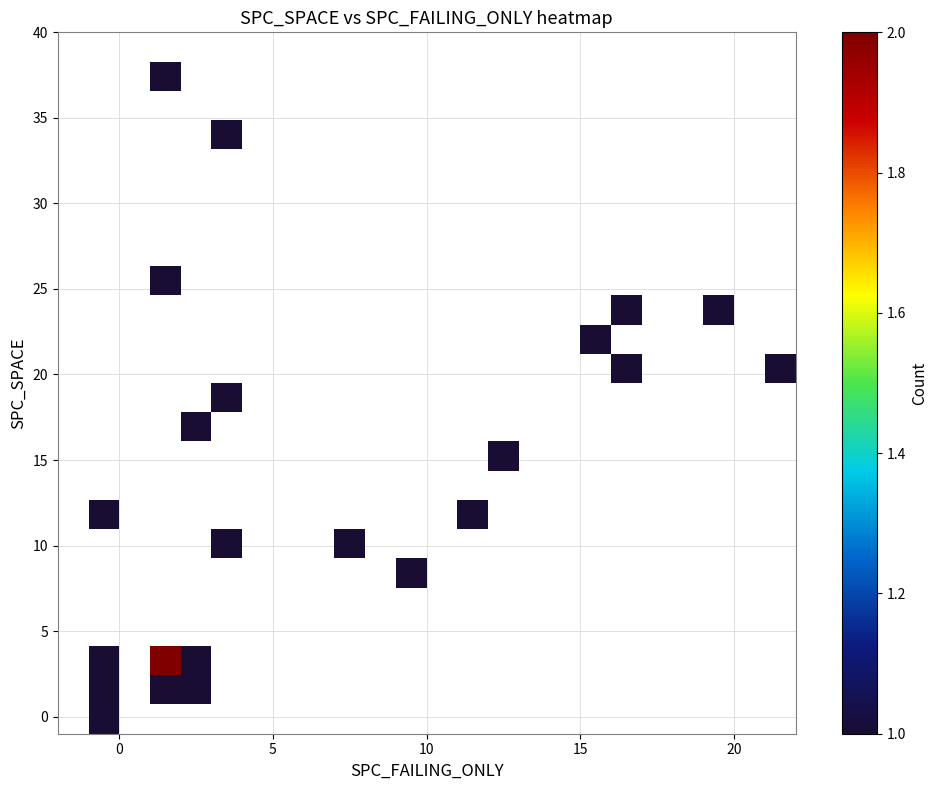

What is the smallest value displayed?

1.0